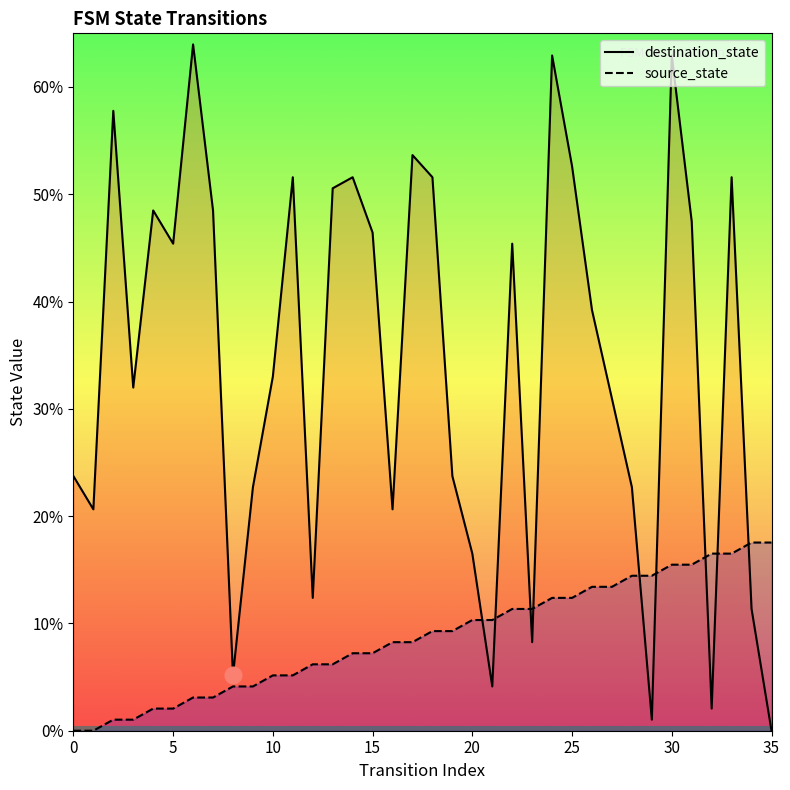

What are all the series names shown in the legend?

destination_state, source_state